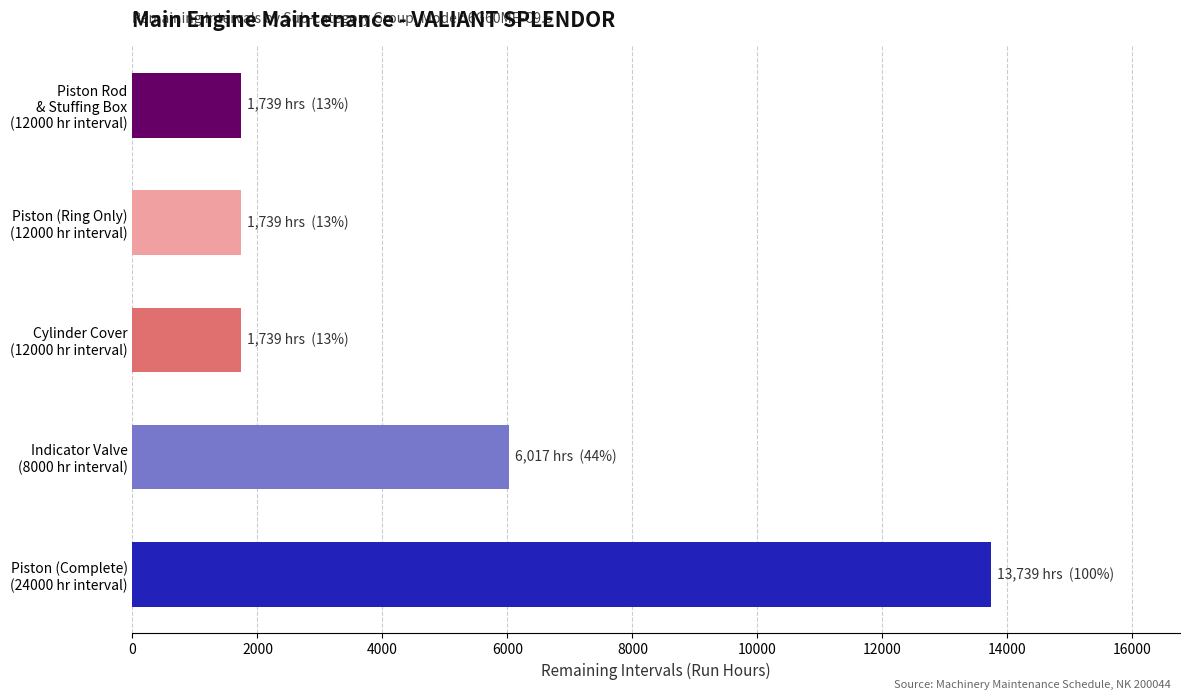

What is the smallest value displayed?

1739